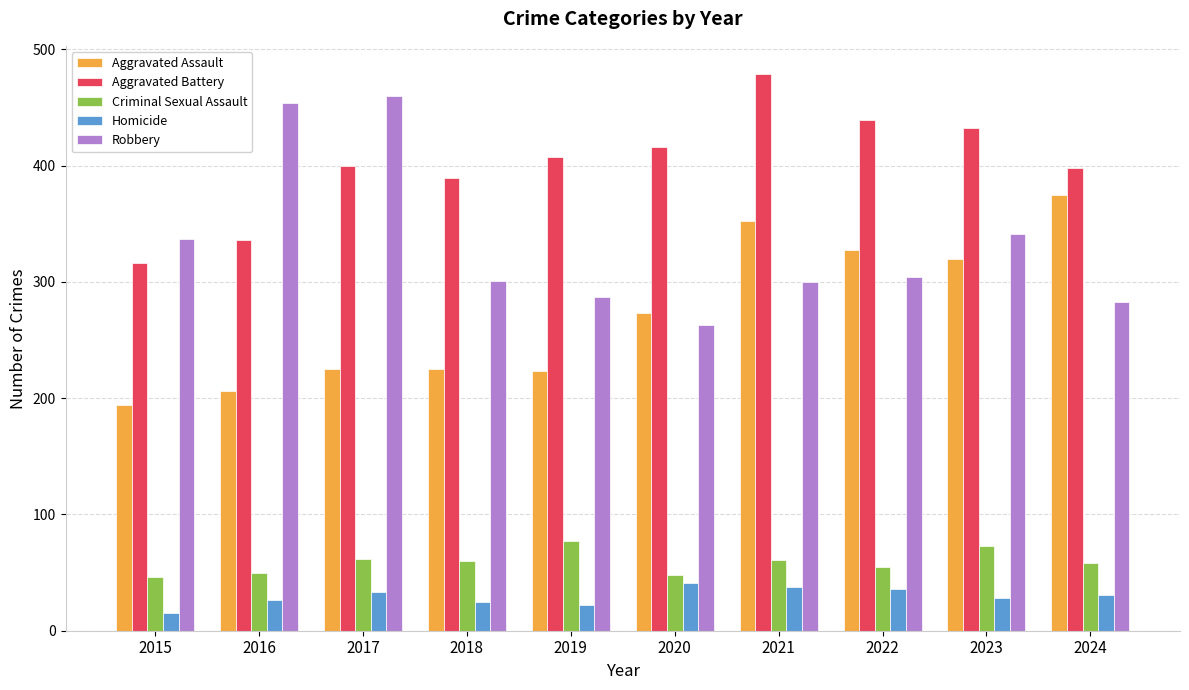

Read the Criminal Sexual Assault value at 2023.

73